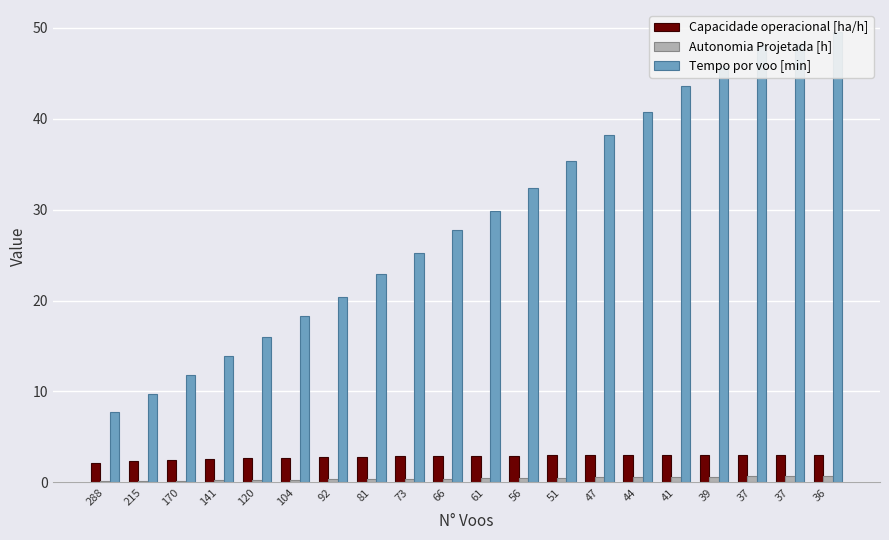

The value of Capacidade operacional [ha/h] at 66 is 2.9. True or false?

True